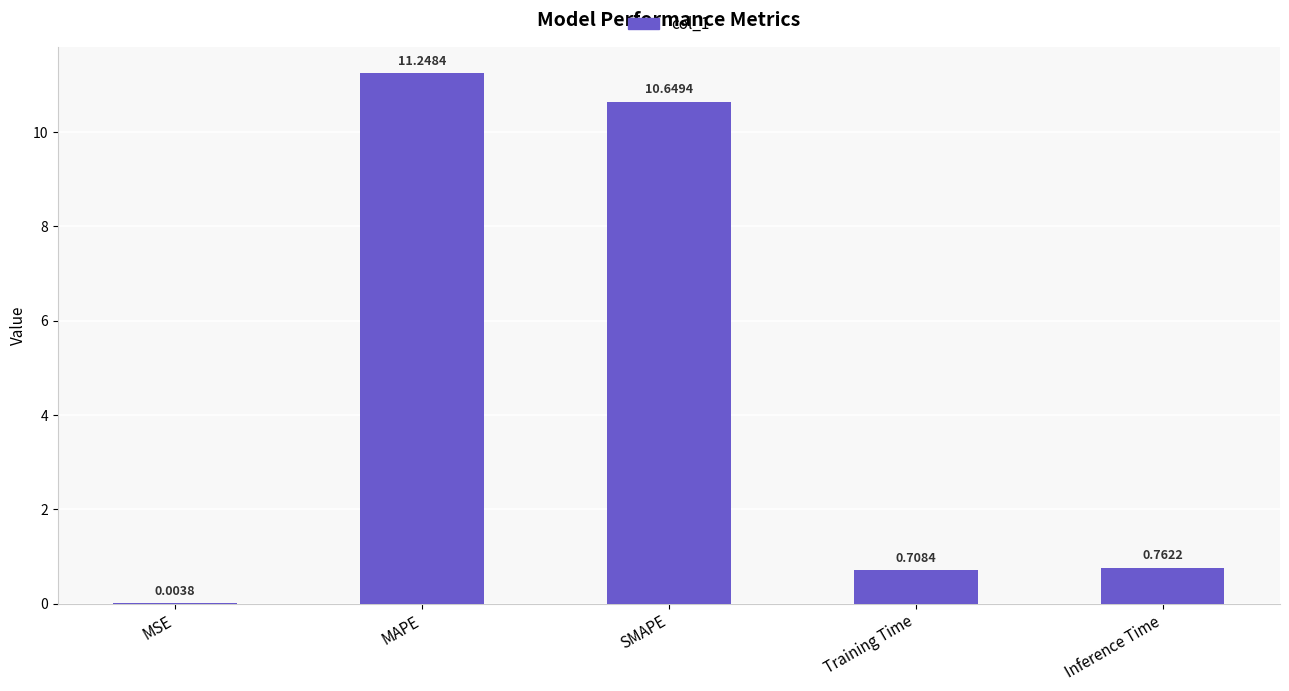

Where is the data nearest to the value 5?

Inference Time